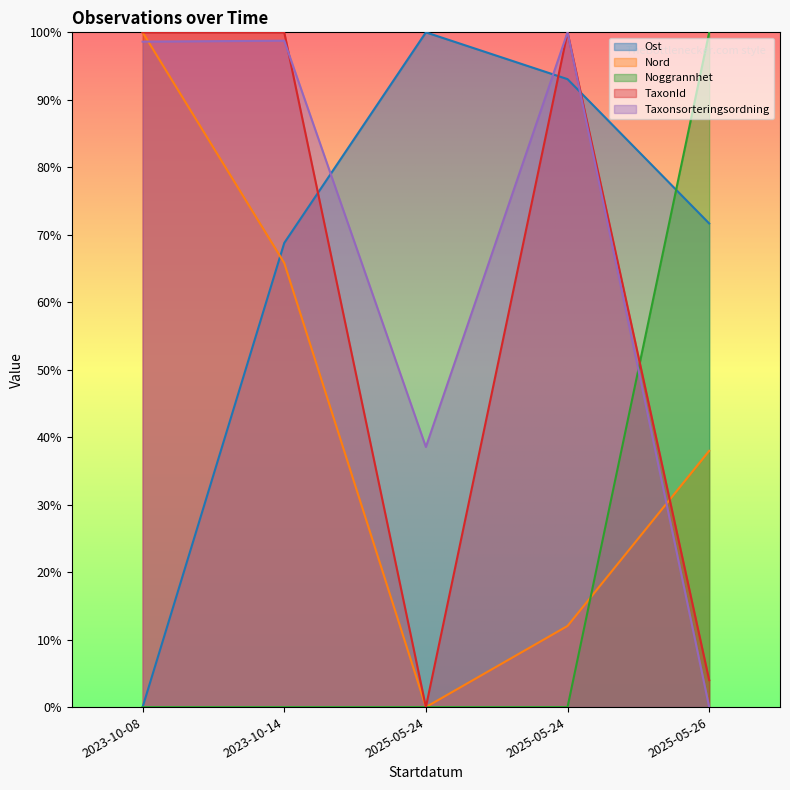

List the series in order of their peak value, lowest first.

Ost, Nord, Noggrannhet, TaxonId, Taxonsorteringsordning